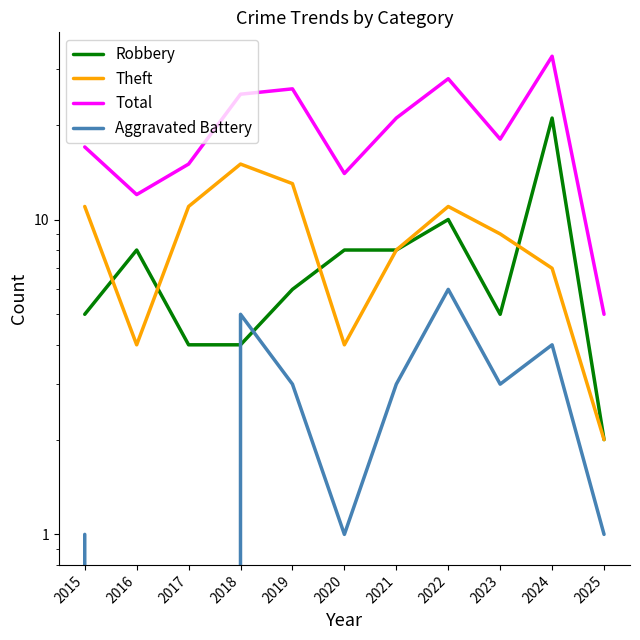

Rank the series by their maximum value, from highest to lowest.

Total, Robbery, Theft, Aggravated Battery